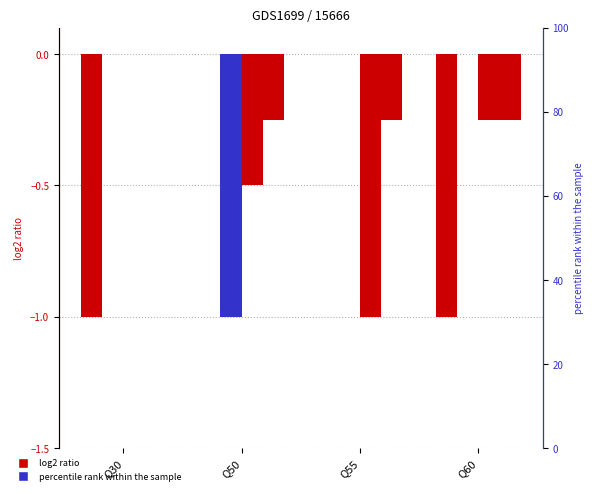

What is the total value across all series at Q30?

-1.0